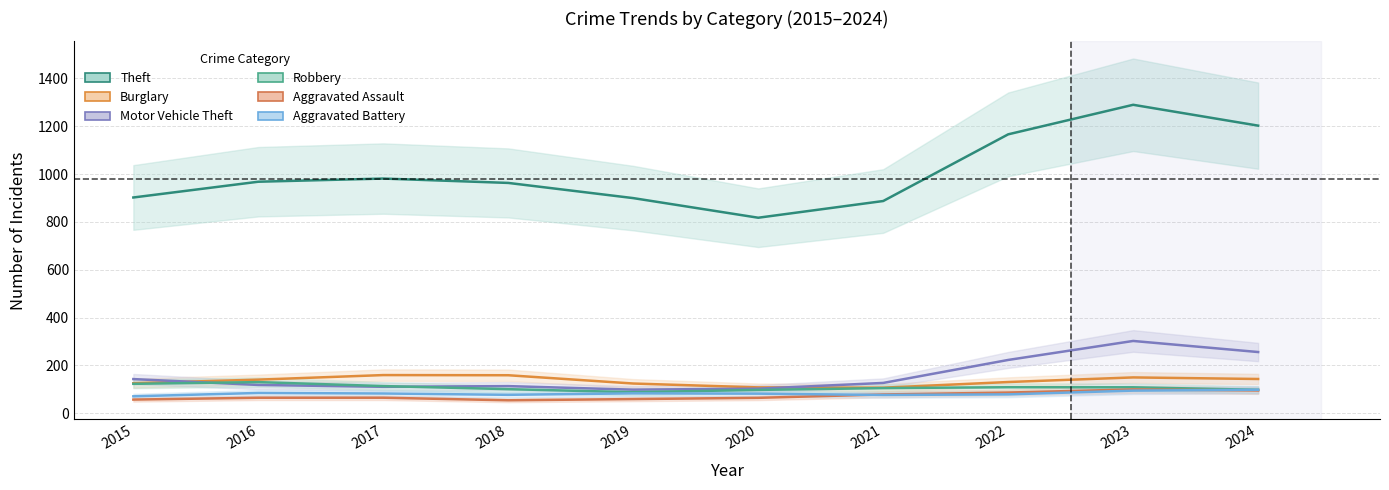

How many times do Motor Vehicle Theft and Robbery cross each other?

4